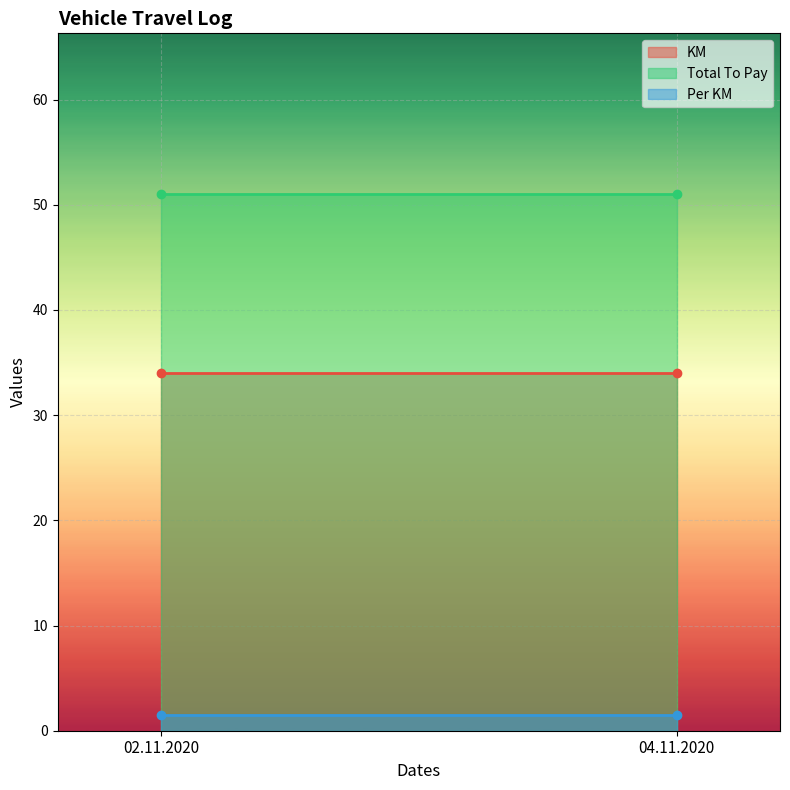

Which series has the largest total across all categories?

Total To Pay